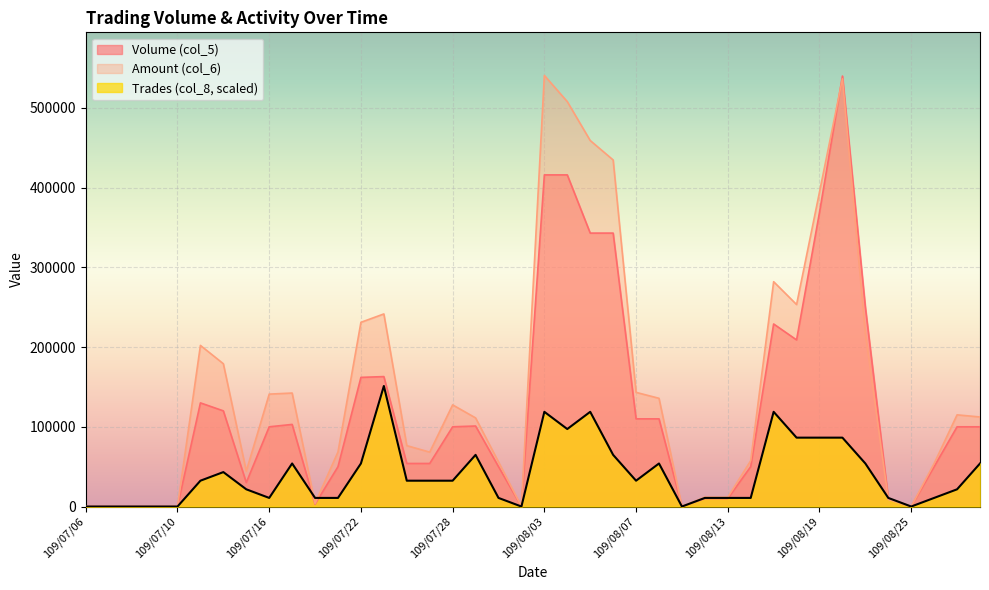

How many lines are shown in the chart?

3